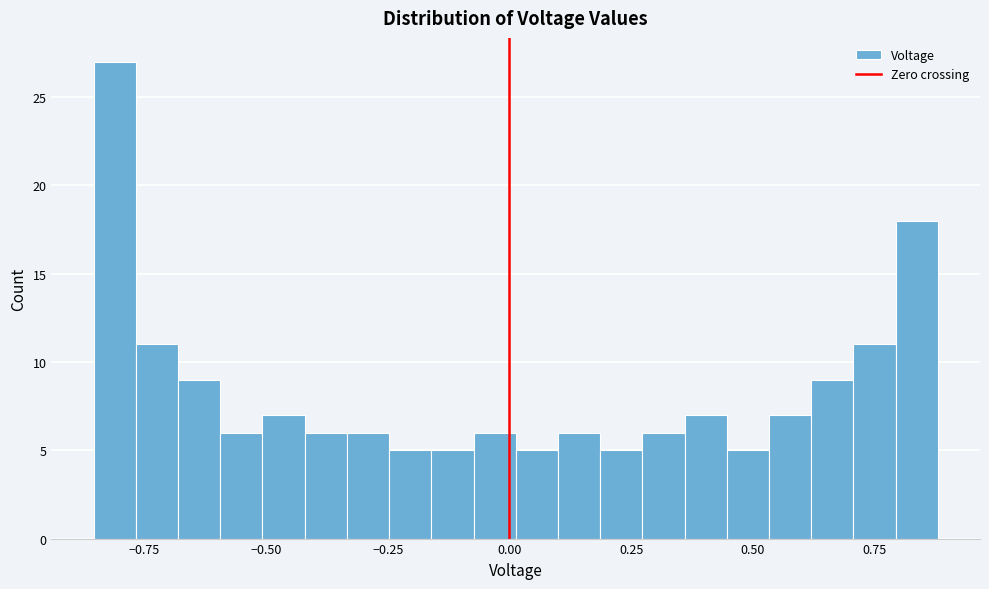

Read against the x-axis, roughly where is the centre of the tallest bar?

-0.80